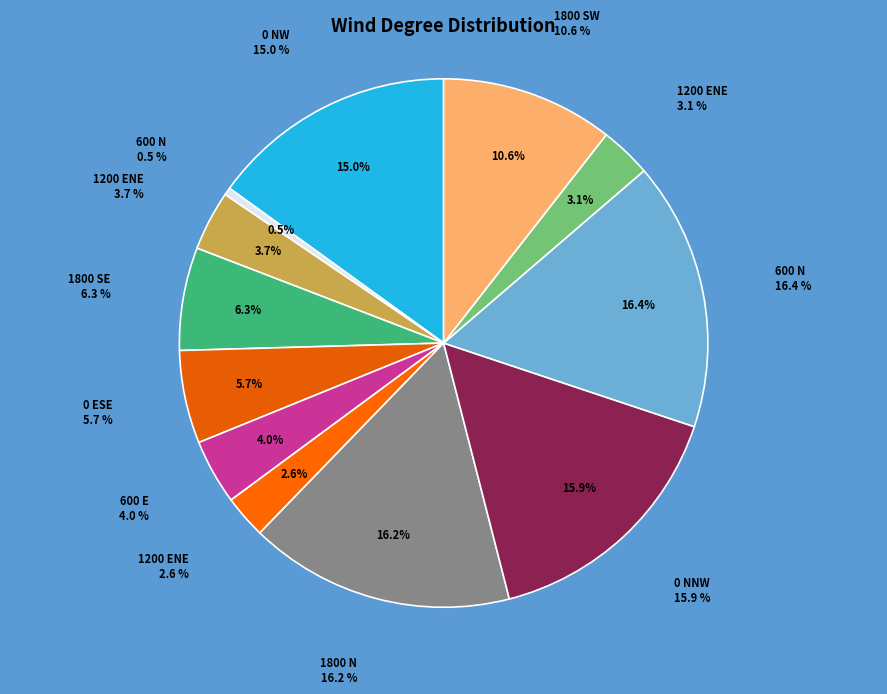

Between 1200 ENE and 0 NW, which is larger?

0 NW